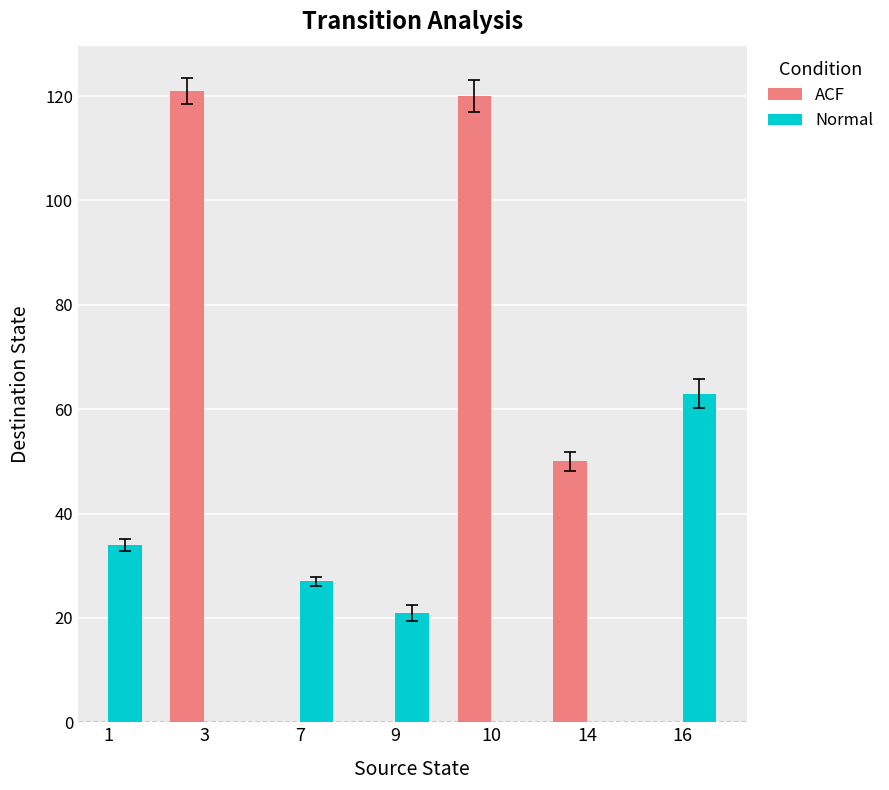

True or false: ACF has a value of 195 at 3.

False